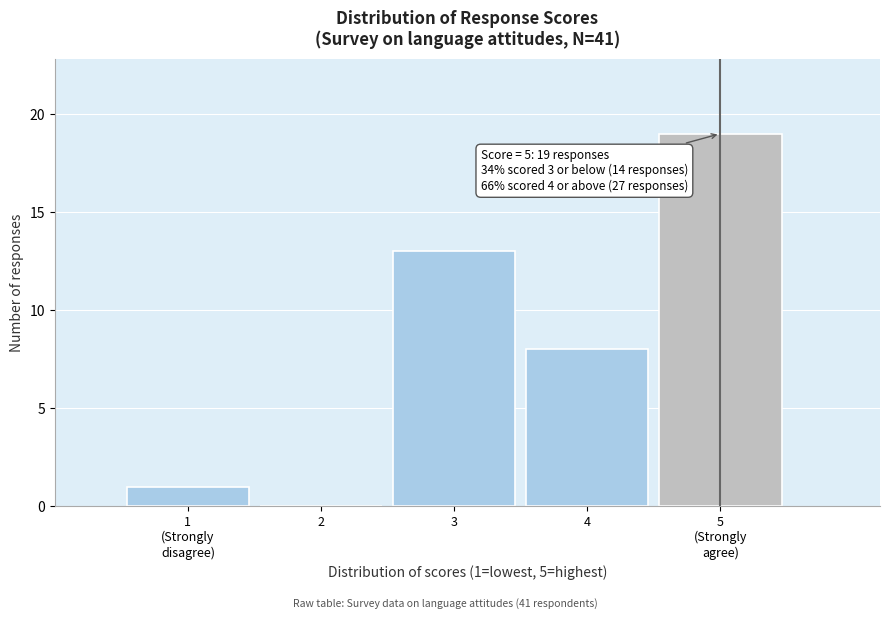

What is the greatest value displayed?

19